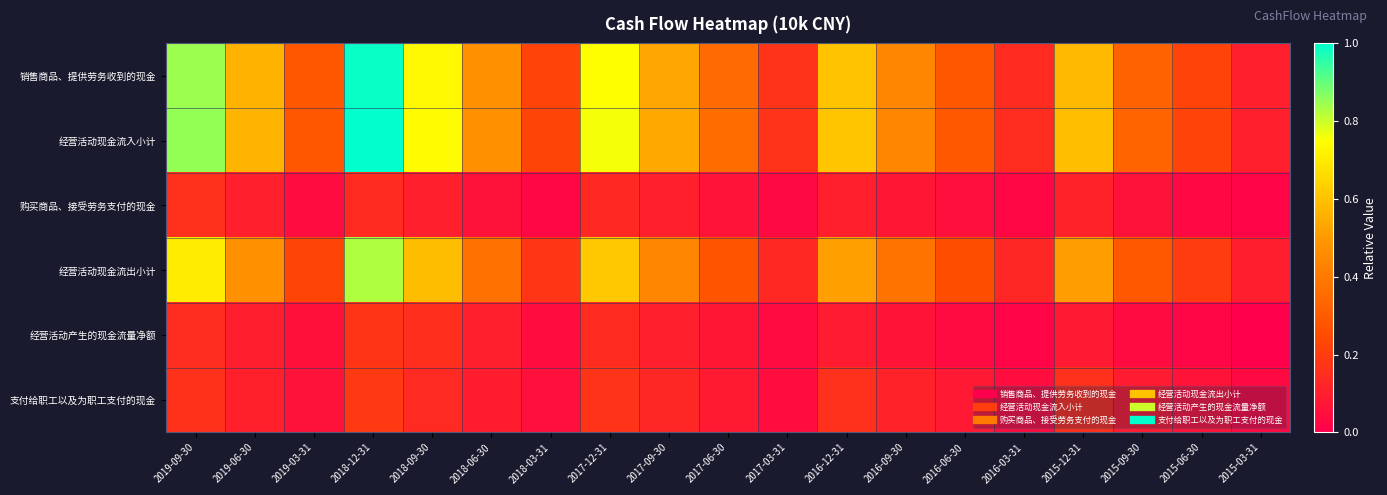

Which has a higher value, 2019-09-30 or 2017-09-30?

2019-09-30